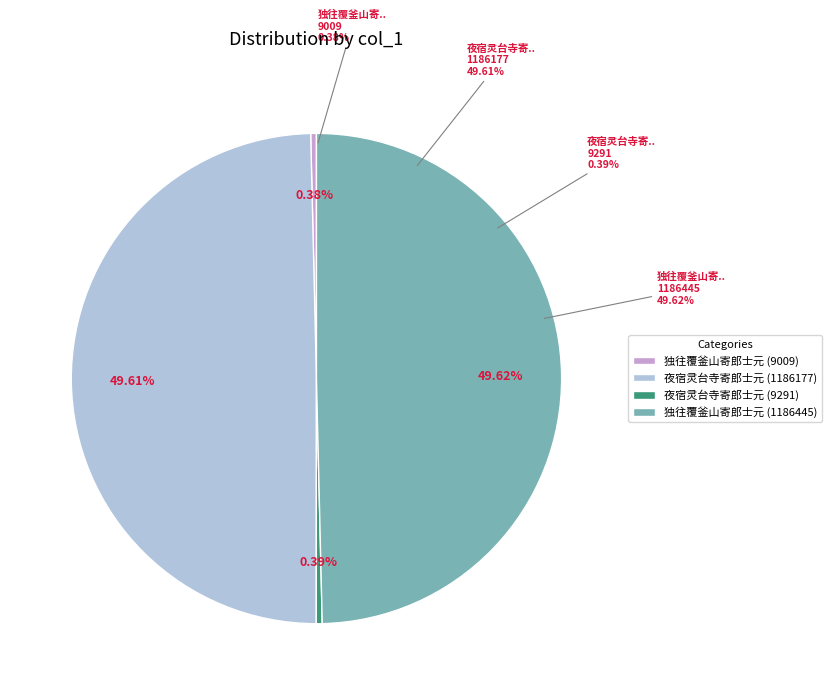

What is the total percentage of 独往覆釜山寄郎士元 (9009) and 夜宿灵台寺寄郎士元 (1186177)?

50.0%